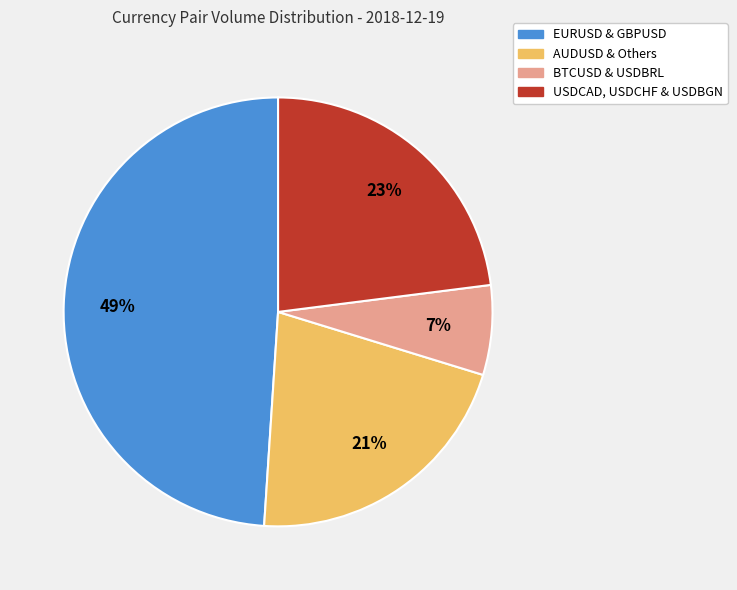

To the nearest percent, what is the average slice percentage?

25%